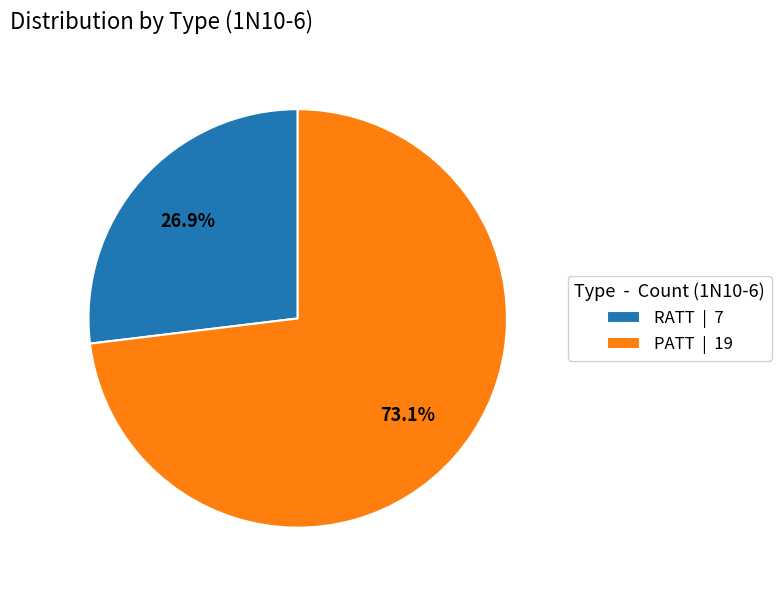

To the nearest percent, what is the difference between the RATT and PATT slice percentages?

46%